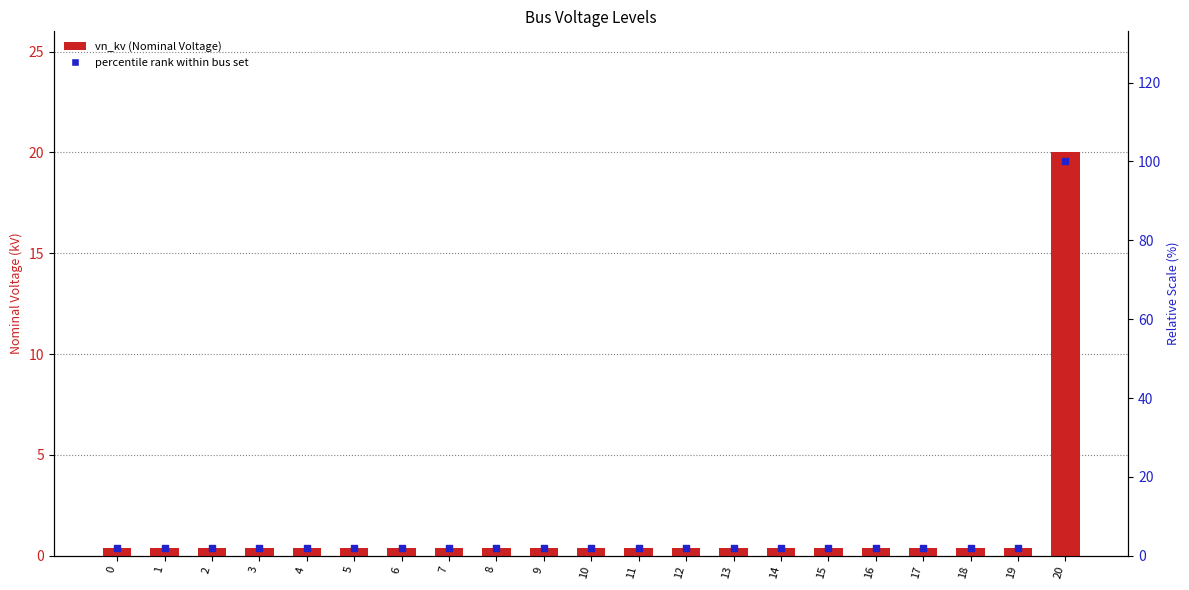

Which series reaches the maximum Y coordinate?

percentile rank within bus set